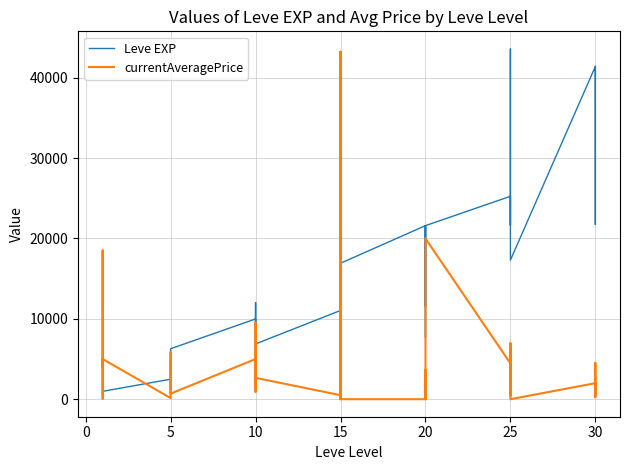

Reading left to right, what are all the values shown in this chart?

Leve EXP: 800.0	2040.0	1330.0	1330.0	800.0	980.0	2490.0	1420.0	5220.0	1420.0	3600.0	6280.0	9990.0	8930.0	12030.0	7880.0	8930.0	6880.0	11040.0	22790.0	14920.0	22790.0	16920.0	16920.0	21600.0	11560.0	17120.0	21600.0	7710.0	21600.0	25250.0	21650.0	26160.0	36390.0	43600.0	17310.0	41410.0	41410.0	21740.0	41410.0
currentAveragePrice: 4093.4	18511.0	1307.5	651.4	60.0	5000.0	146.5	312.6	5853.5	1226.2	802.8	693.3	5000.0	909.0	3143.7	9522.8	2147.3	2658.0	500.0	43229.3	0.0	43229.3	0.0	0.0	0.0	0.0	1442.7	3667.7	0.0	20000.0	4456.6	437.5	6935.9	500.0	6935.9	0.0	1993.2	247.7	4522.1	717.0